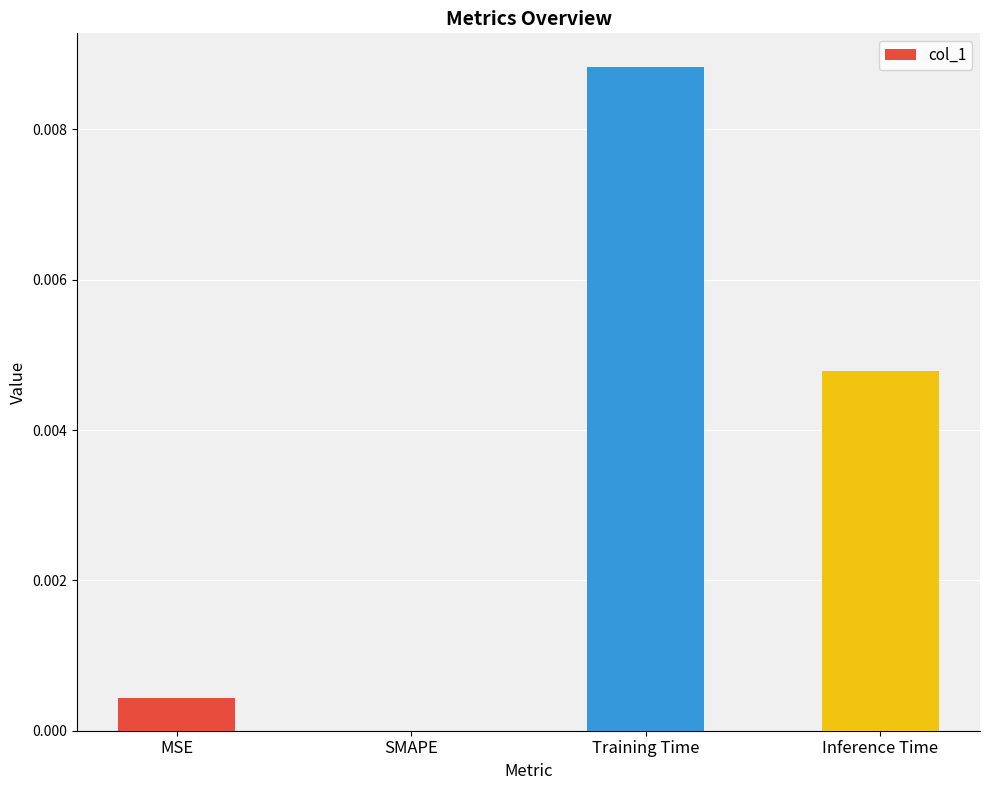

Which has a higher value, Inference Time or SMAPE?

Inference Time